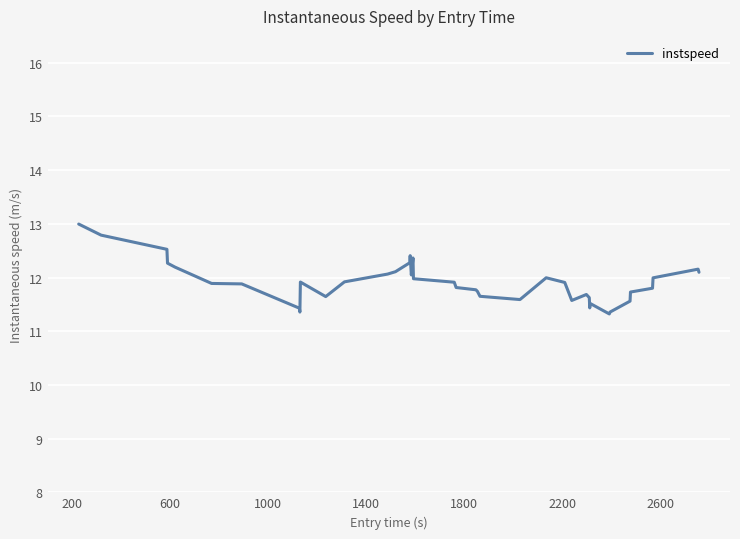

What is the greatest value displayed?

13.0